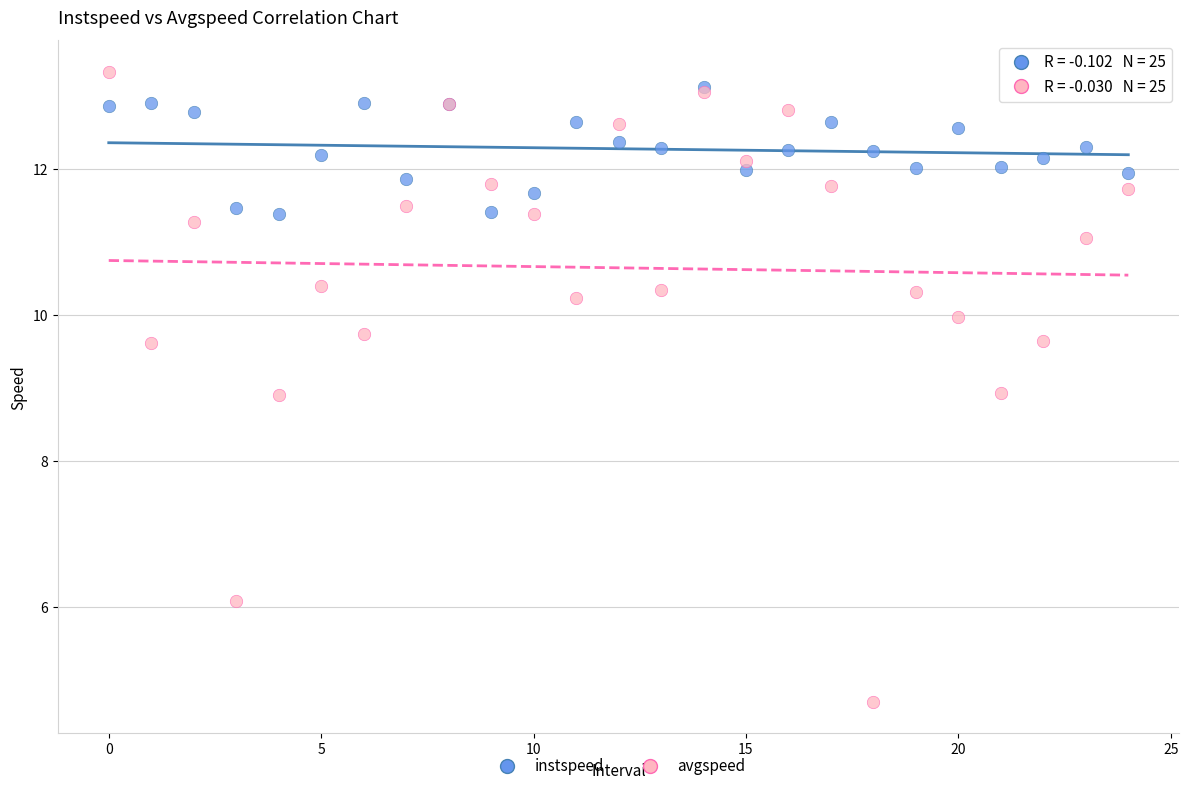

Which series contains the highest Y value?

avgspeed